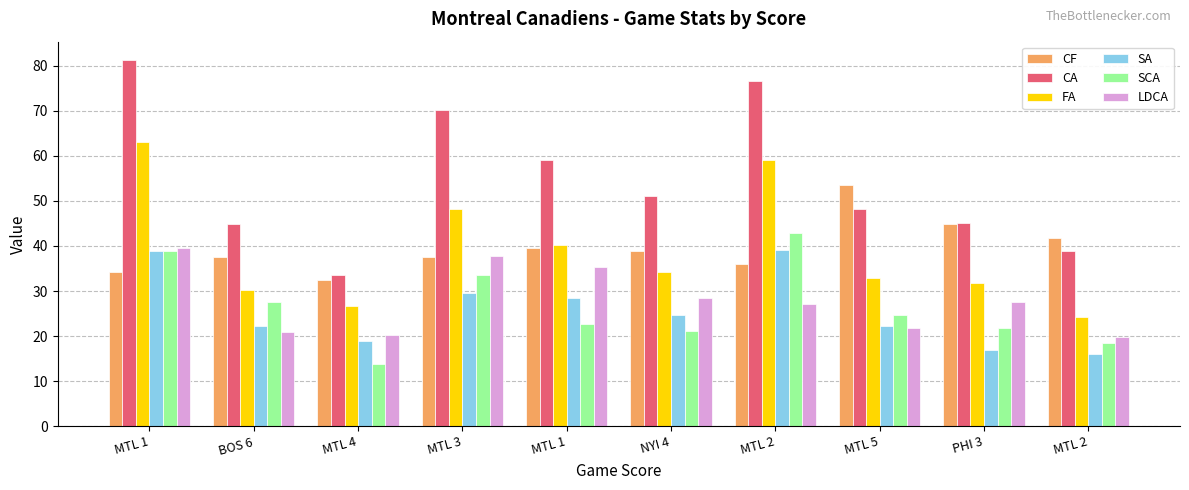

Where is SCA nearest to the value 28?

BOS 6